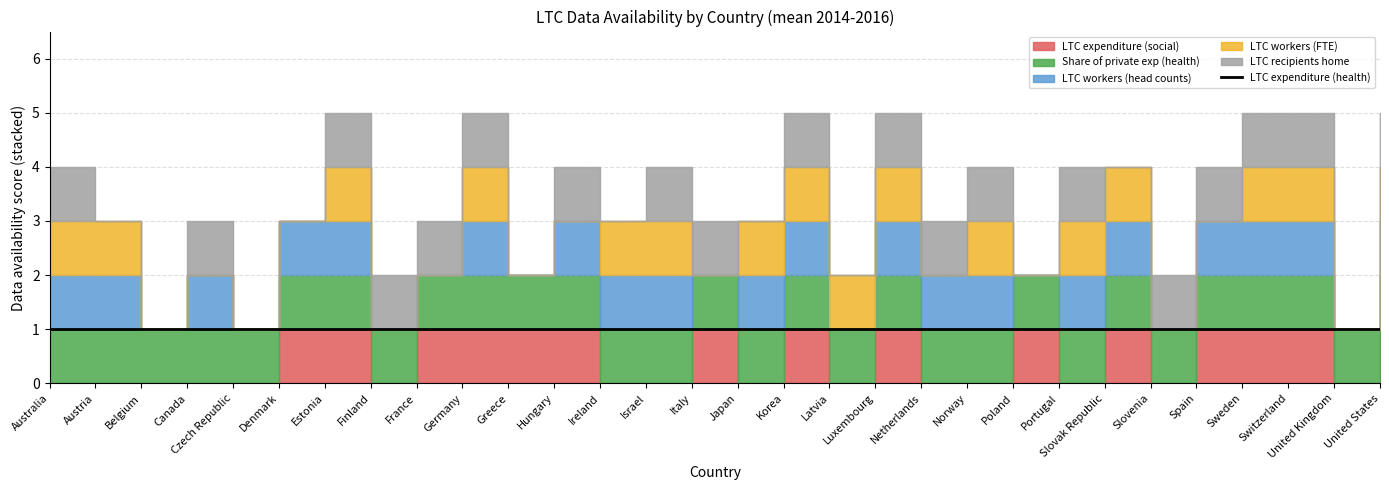

True or false: LTC expenditure (health) and LTC expenditure (social) intersect in this chart.

False